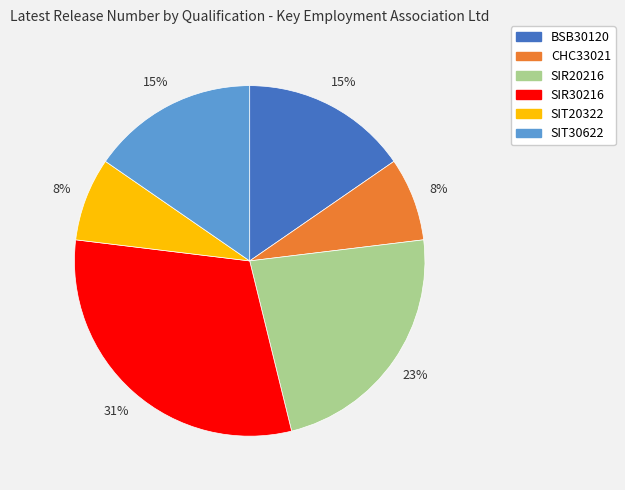

Which slice is the largest?

SIR30216